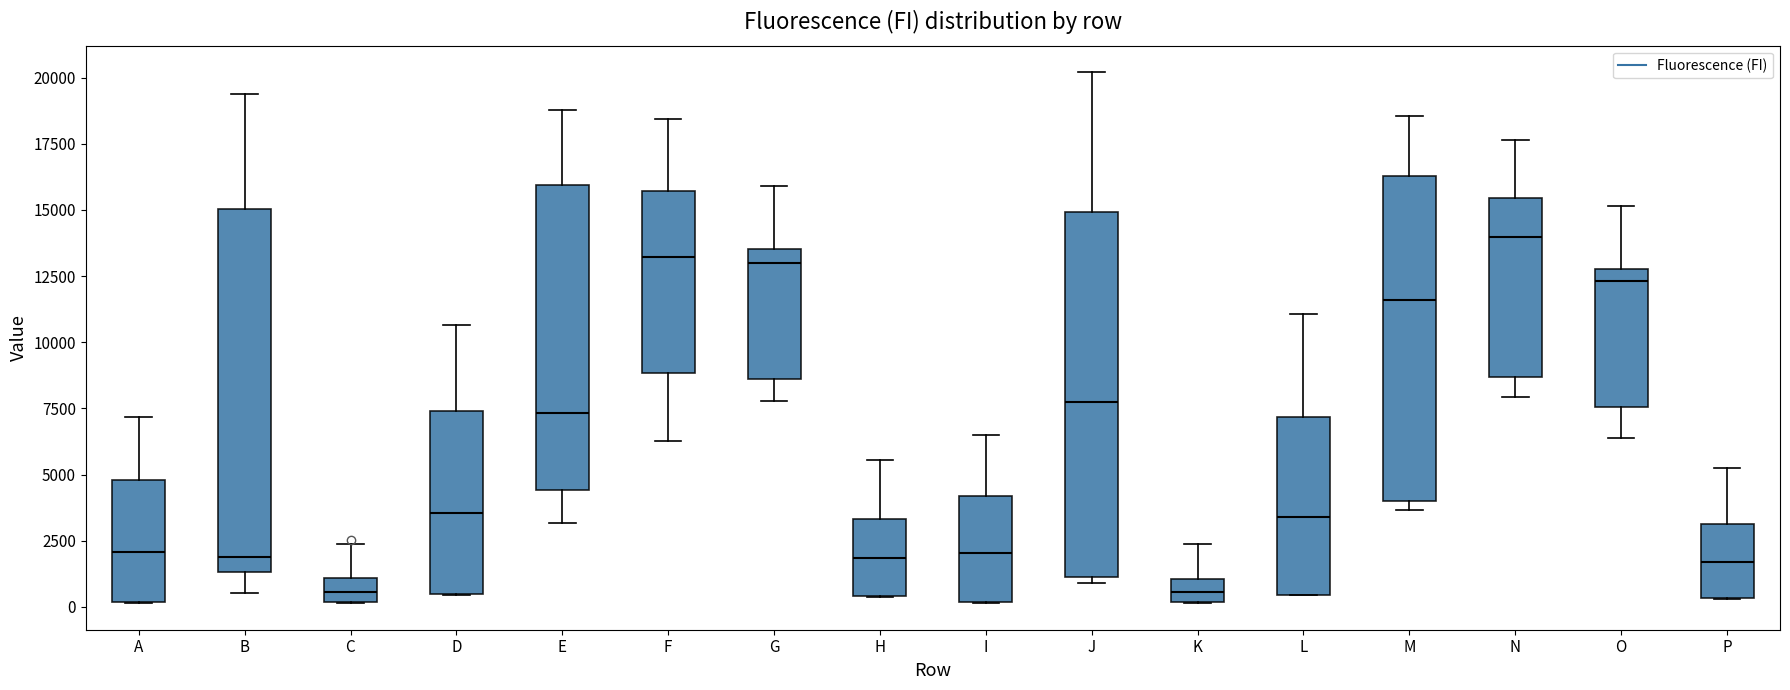

Reading left to right, transcribe this box plot: for each box, give where its median line is, the range the box spans, and where its two whiskers end, as read against the y-axis. The values are not printed on the chart, so give them approximately, as read against the axis.

A: median 2000, box 0 to 5000, whiskers 0 to 7000
B: median 2000, box 1500 to 15000, whiskers 500 to 19500
C: median 500, box 0 to 1000, whiskers 0 to 2500
D: median 3500, box 500 to 7500, whiskers 500 to 10500
E: median 7500, box 4500 to 16000, whiskers 3000 to 19000
F: median 13000, box 9000 to 15500, whiskers 6500 to 18500
G: median 13000, box 8500 to 13500, whiskers 8000 to 16000
H: median 2000, box 500 to 3500, whiskers 500 to 5500
I: median 2000, box 0 to 4000, whiskers 0 to 6500
J: median 7500, box 1000 to 15000, whiskers 1000 (just below the box's lower edge) to 20000
K: median 500, box 0 to 1000, whiskers 0 to 2500
L: median 3500, box 500 to 7000, whiskers 500 to 11000
M: median 11500, box 4000 to 16500, whiskers 3500 to 18500
N: median 14000, box 8500 to 15500, whiskers 8000 to 17500
O: median 12500, box 7500 to 13000, whiskers 6500 to 15000
P: median 1500, box 500 to 3000, whiskers 500 to 5500